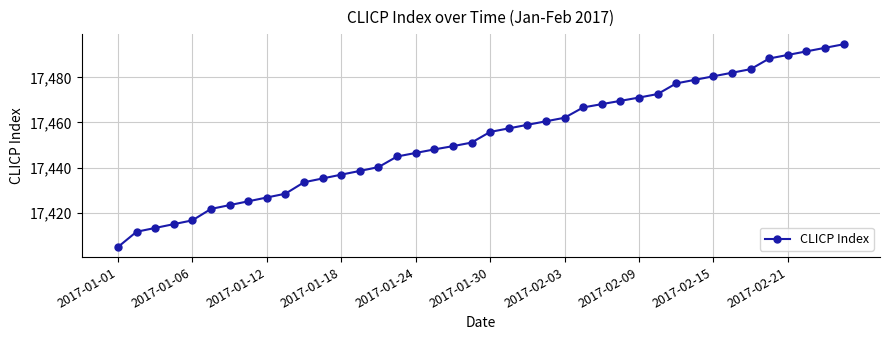

What is the value of the 35th point from the left?

17483.7